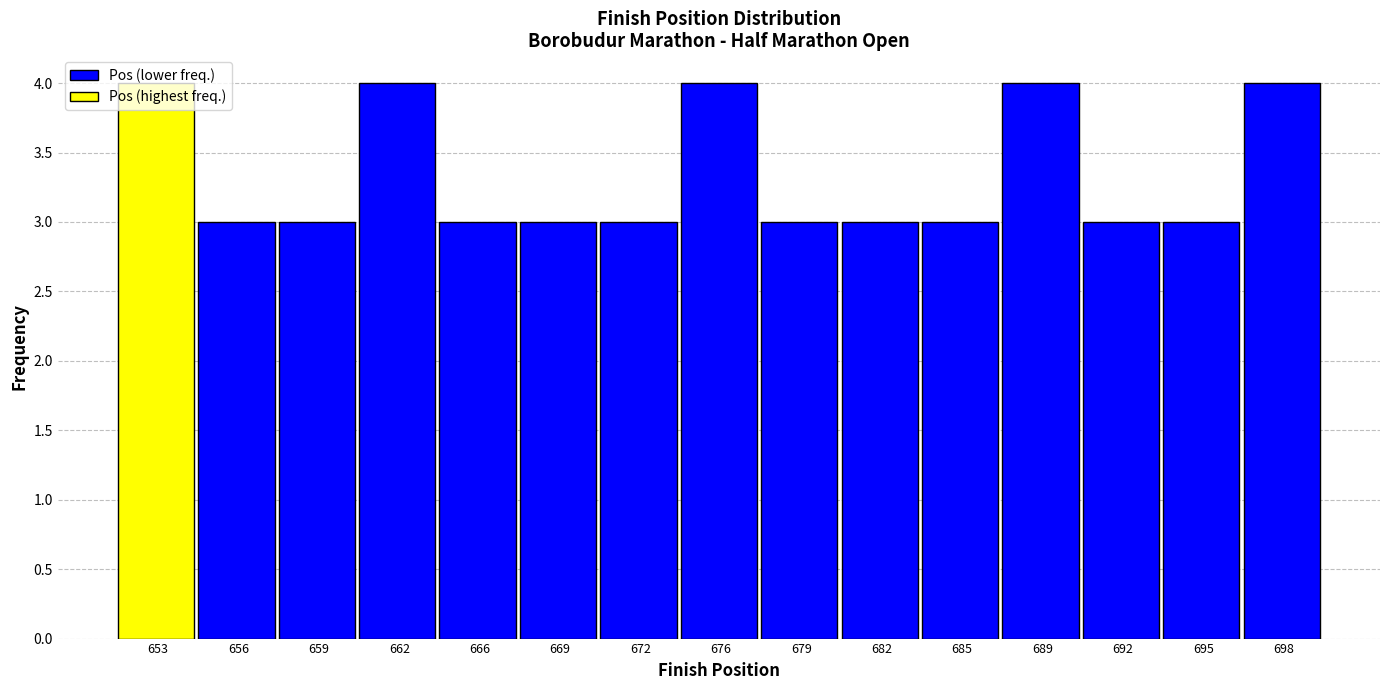

Reading left to right, transcribe this chart: for each bar, give the range it covers on the x-axis and its height. Neither the bar edges nor the heights are printed on the chart, so give them approximately, as read against the axes.

651.0 to 654.5: 4
654.5 to 657.5: 3
657.5 to 661.0: 3
661.0 to 664.0: 4
664.0 to 667.5: 3
667.5 to 670.5: 3
670.5 to 674.0: 3
674.0 to 677.0: 4
677.0 to 680.5: 3
680.5 to 683.5: 3
683.5 to 687.0: 3
687.0 to 690.0: 4
690.0 to 693.5: 3
693.5 to 696.5: 3
696.5 to 700.0: 4